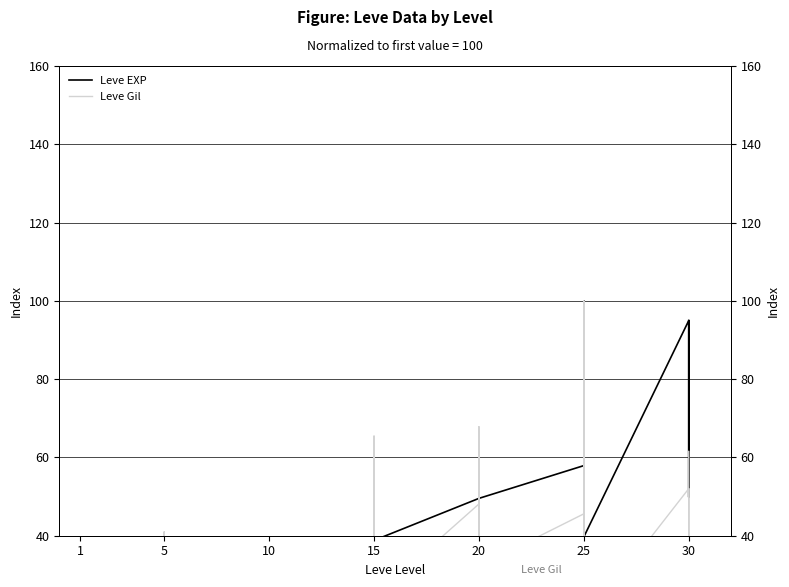

What is the sum of all Leve EXP values?

1388.2